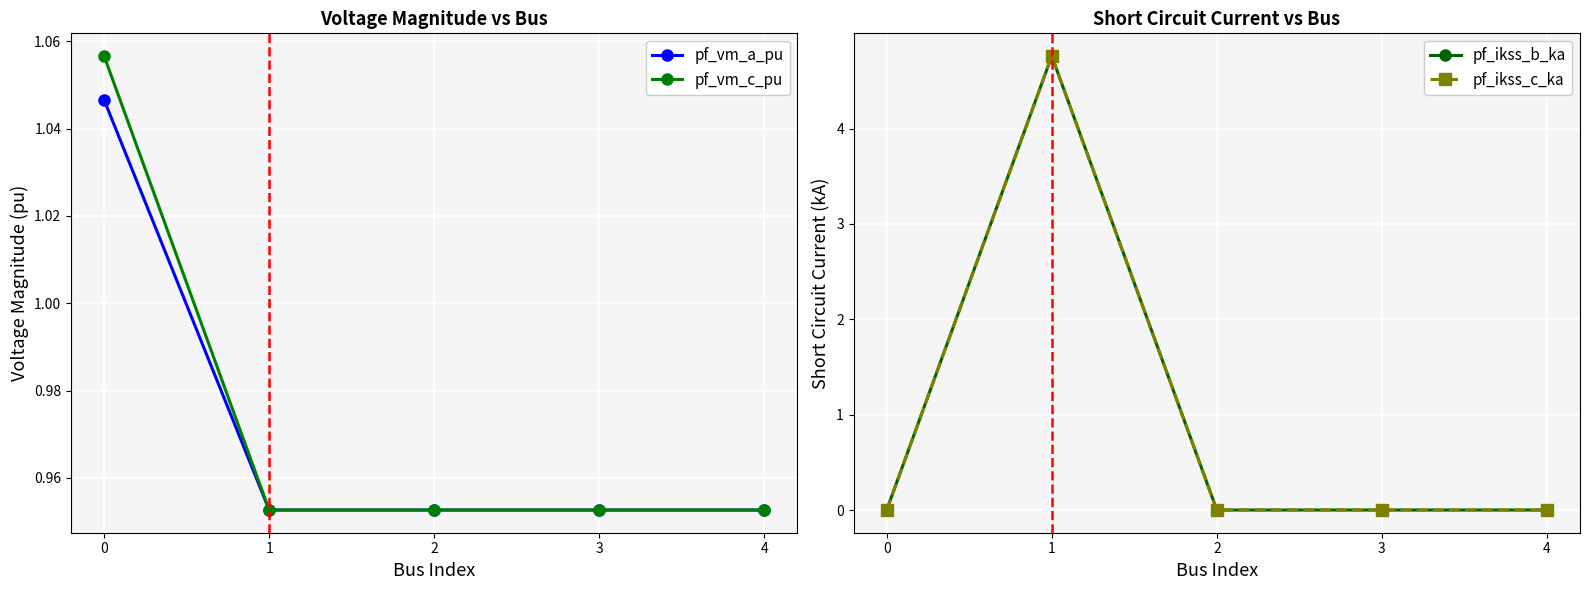

What is the minimum value for pf_vm_a_pu?

1.0